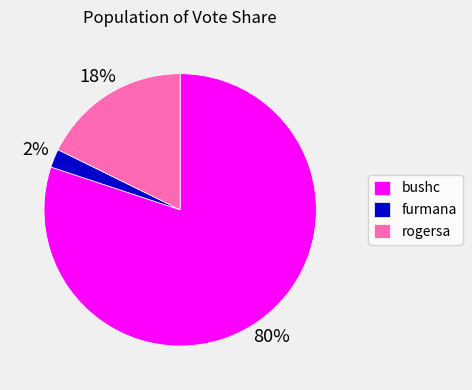

Between furmana and rogersa, which is larger?

rogersa